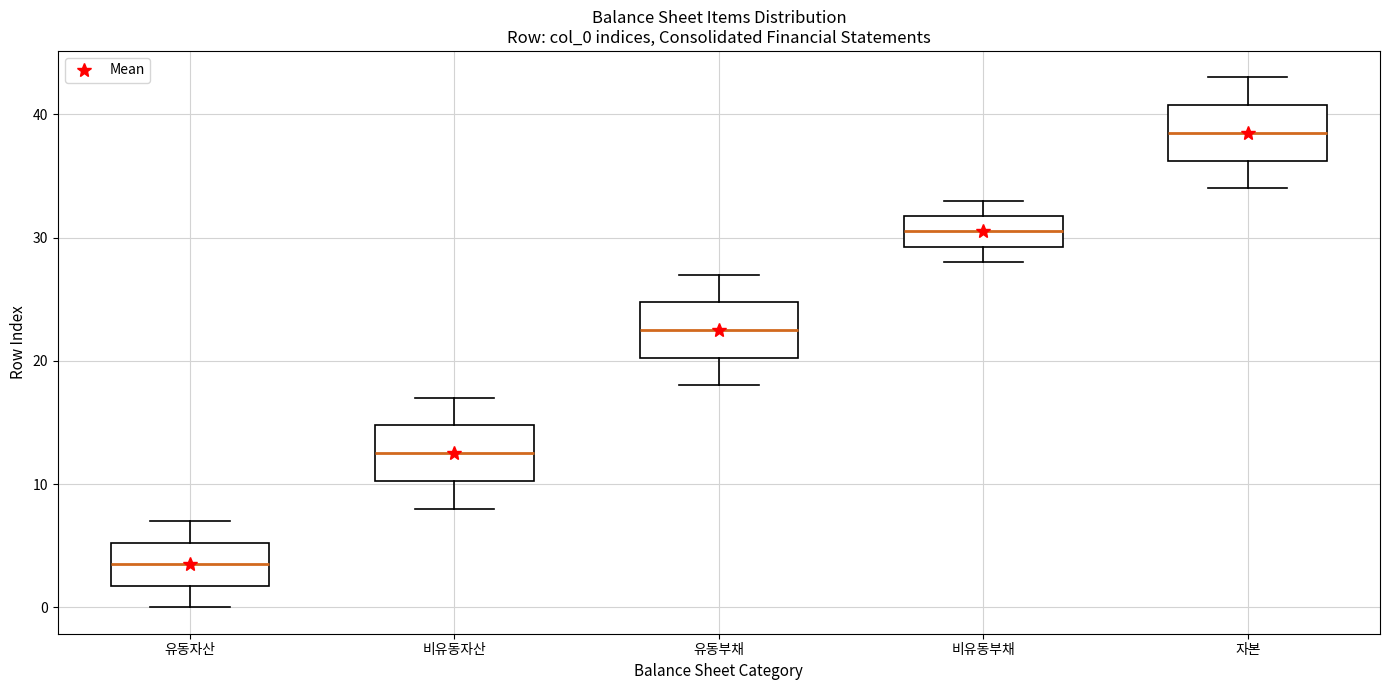

Reading left to right, transcribe this box plot: for each box, give where its median line is, the range the box spans, and where its two whiskers end, as read against the y-axis. The values are not printed on the chart, so give them approximately, as read against the axis.

유동자산: median 4, box 2 to 5, whiskers 0 to 7
비유동자산: median 13, box 10 to 15, whiskers 8 to 17
유동부채: median 23, box 20 to 25, whiskers 18 to 27
비유동부채: median 31, box 29 to 32, whiskers 28 to 33
자본: median 39, box 36 to 41, whiskers 34 to 43